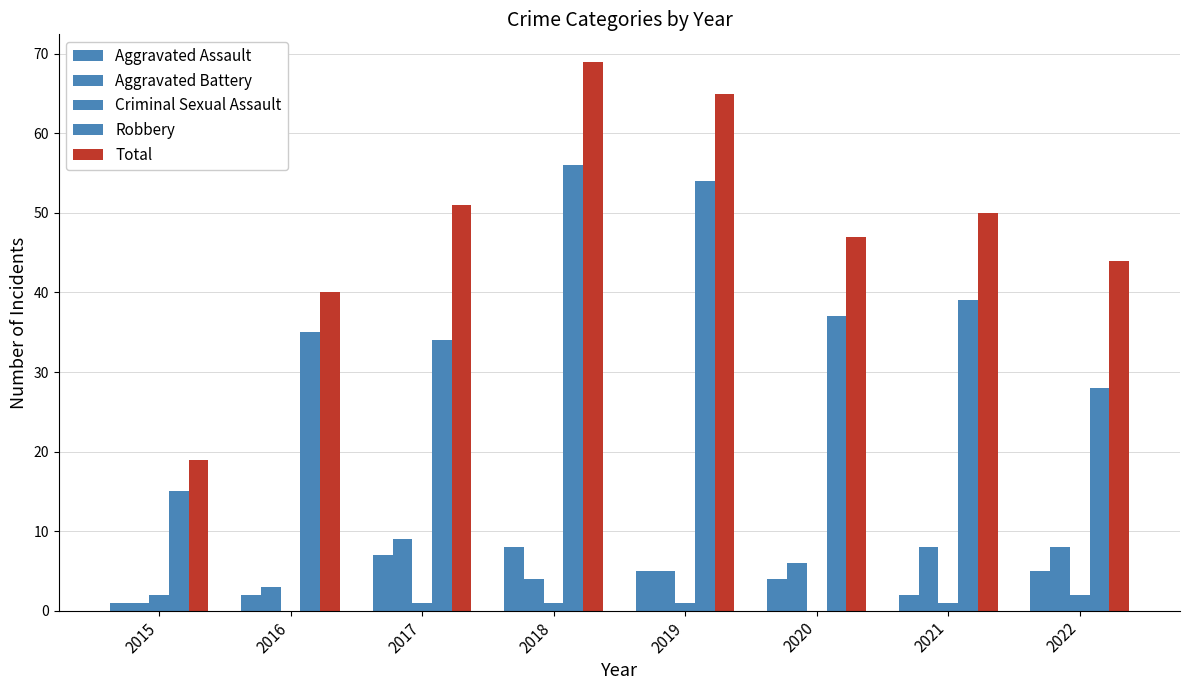

How many data points does each series have?

8